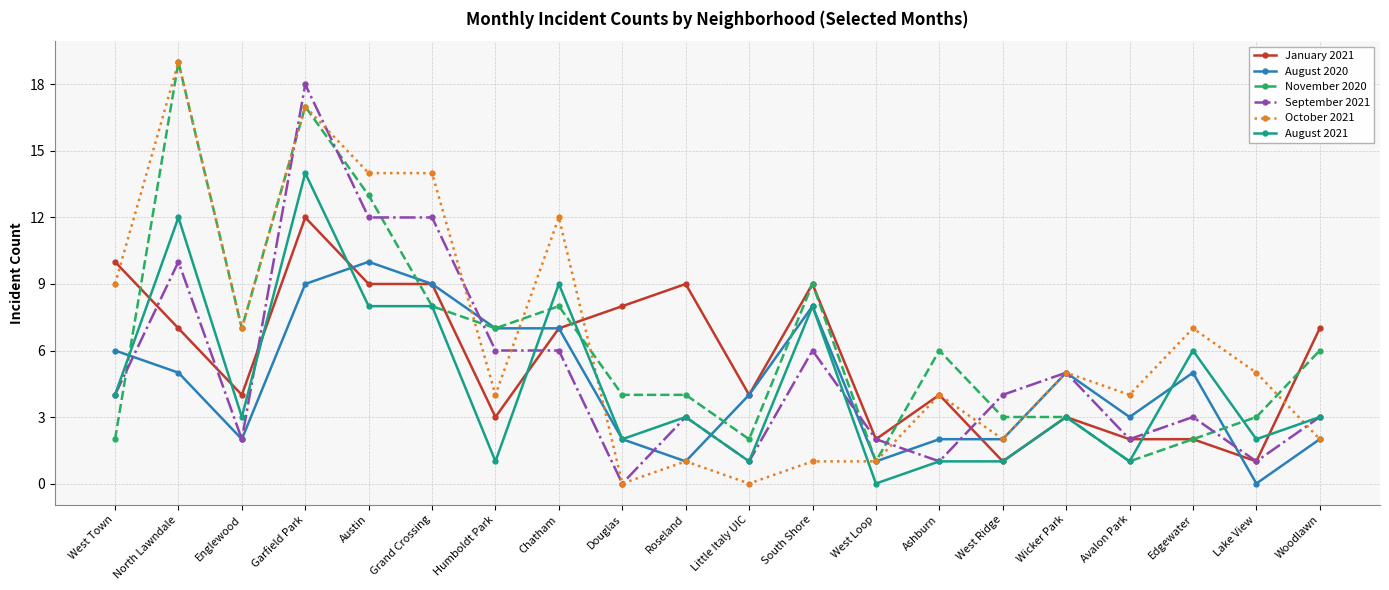

The value of August 2021 at Grand Crossing is 8. True or false?

True